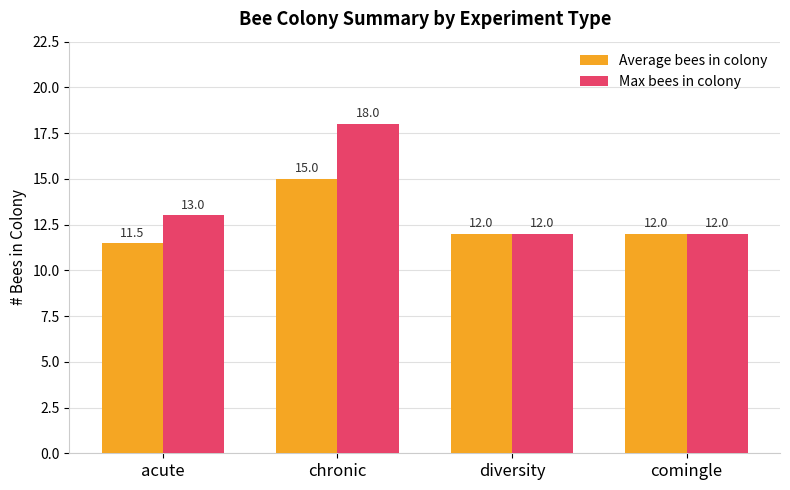

Rank the series at chronic from lowest to highest value.

Average bees in colony, Max bees in colony